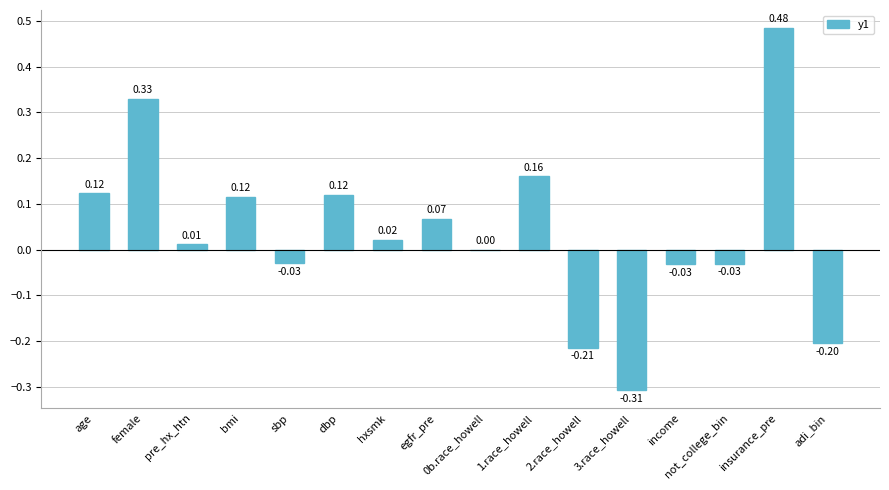

The value at 3.race_howell is -0.2. True or false?

False